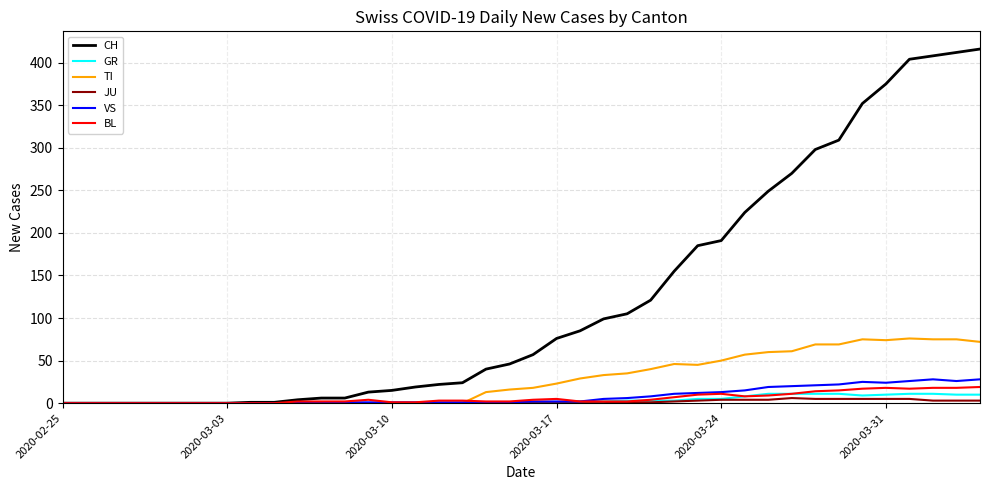

Which series has the largest total across all categories?

CH